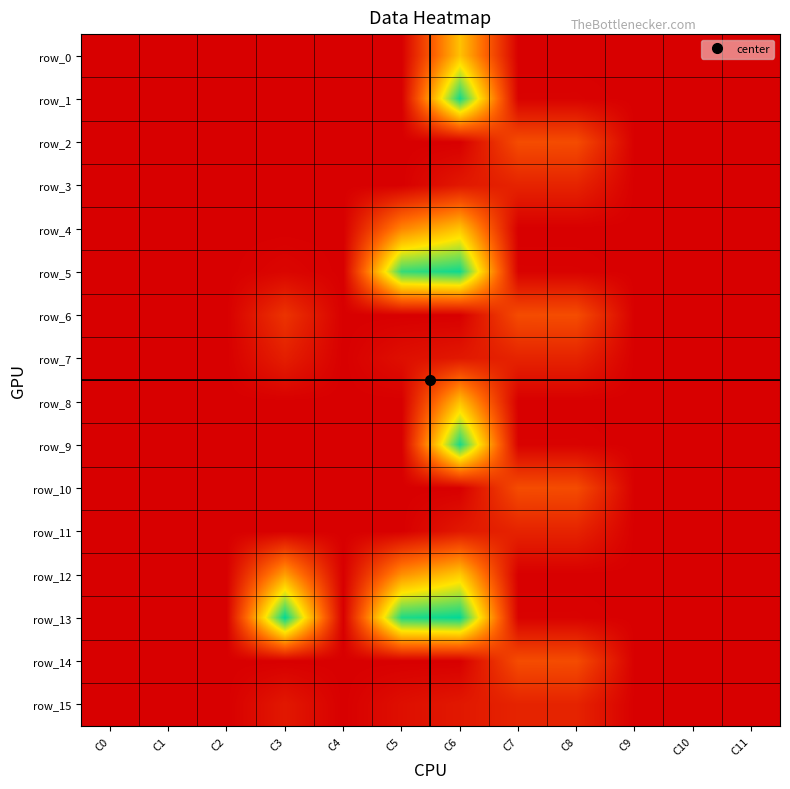

Which series changed the most between C4 and C9?

row_14